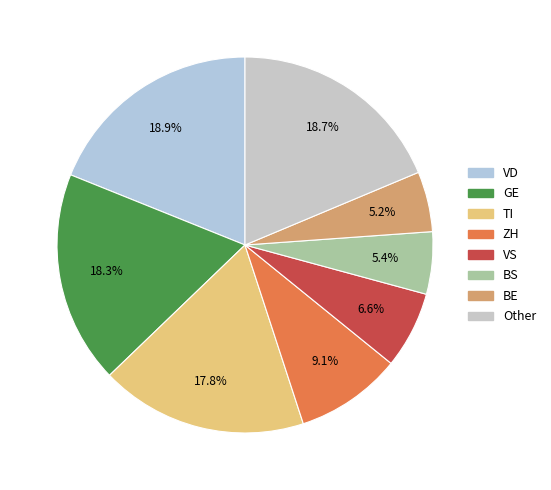

How many slices are in this pie chart?

8